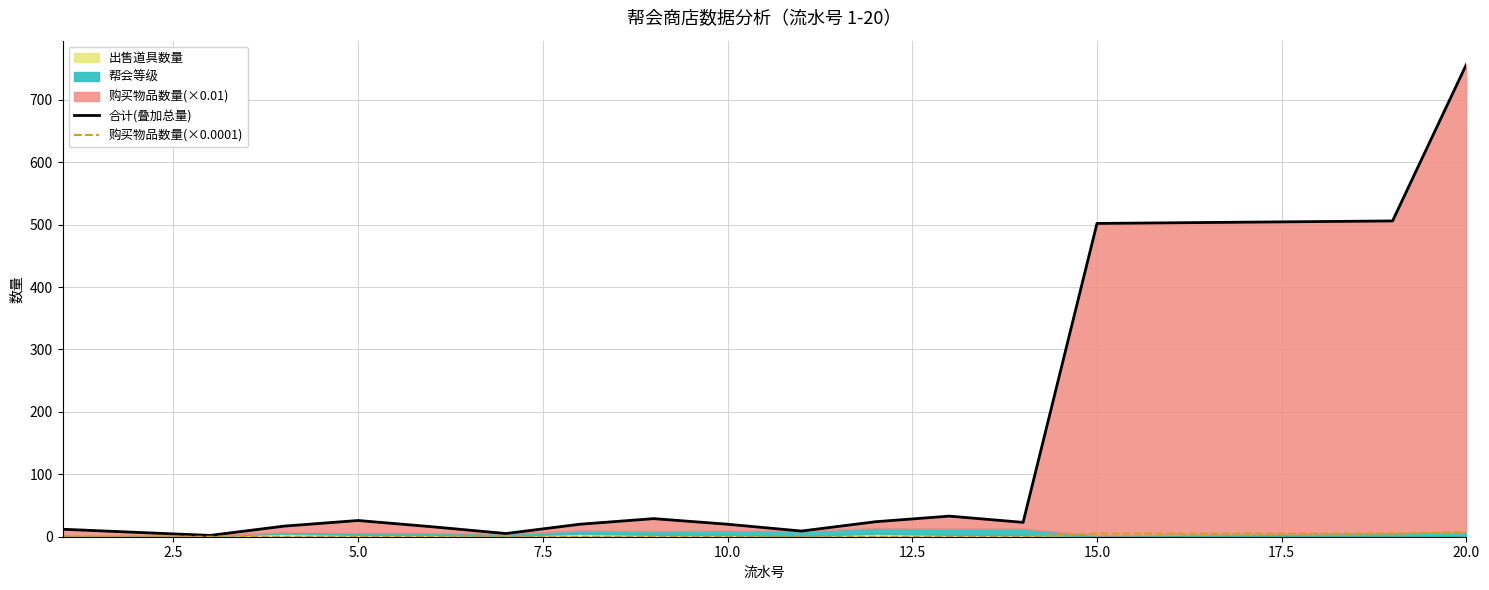

Is the value of 购买物品数量(×0.0001) at 0.0 greater than the value of 合计(叠加总量) at 5.0?

No